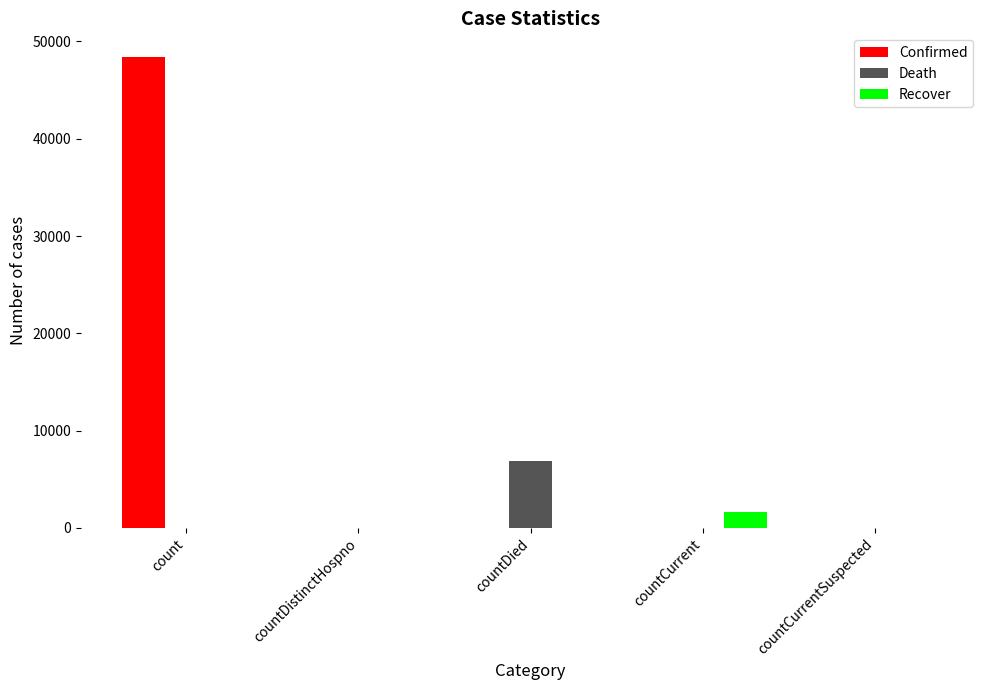

How many groups of bars are there?

5